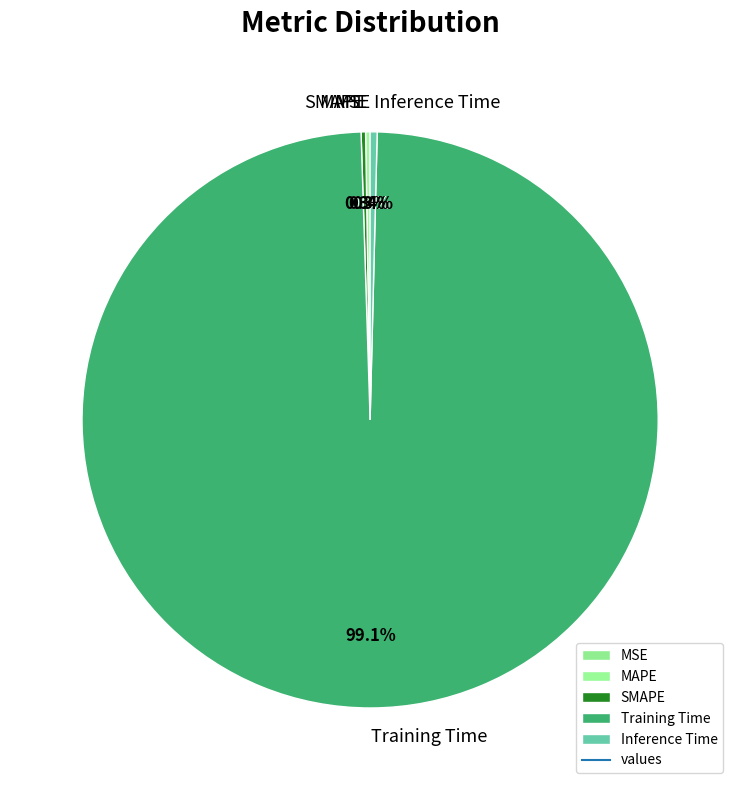

Which category has the biggest portion of the pie?

Training Time